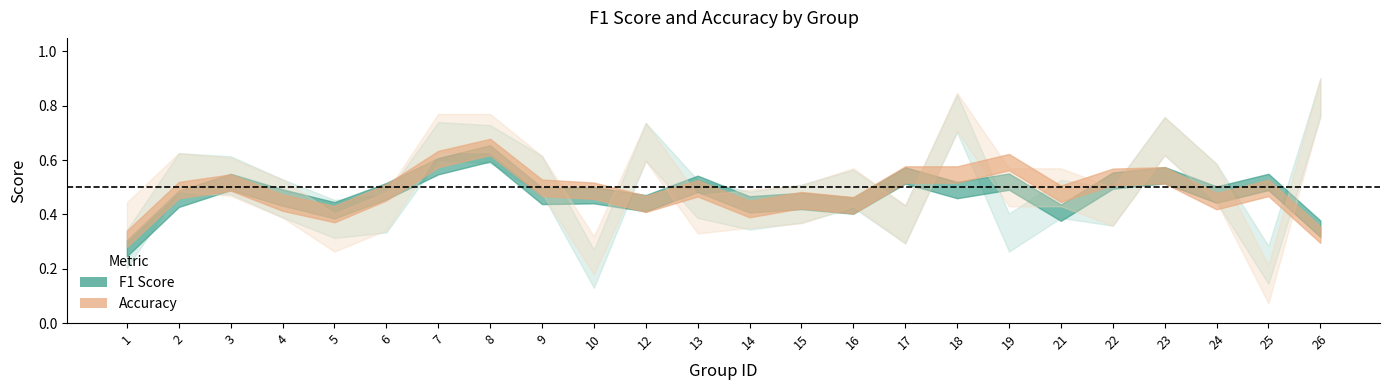

Which series has the widest spread of values?

accuracy